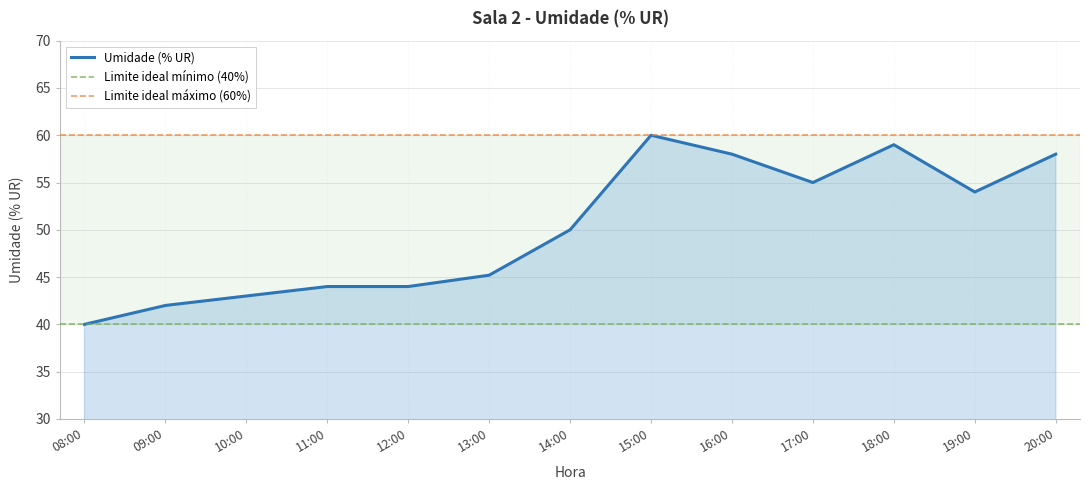

Rank the categories by value from lowest to highest.

08:00, 09:00, 10:00, 11:00, 12:00, 13:00, 14:00, 19:00, 17:00, 16:00, 20:00, 18:00, 15:00